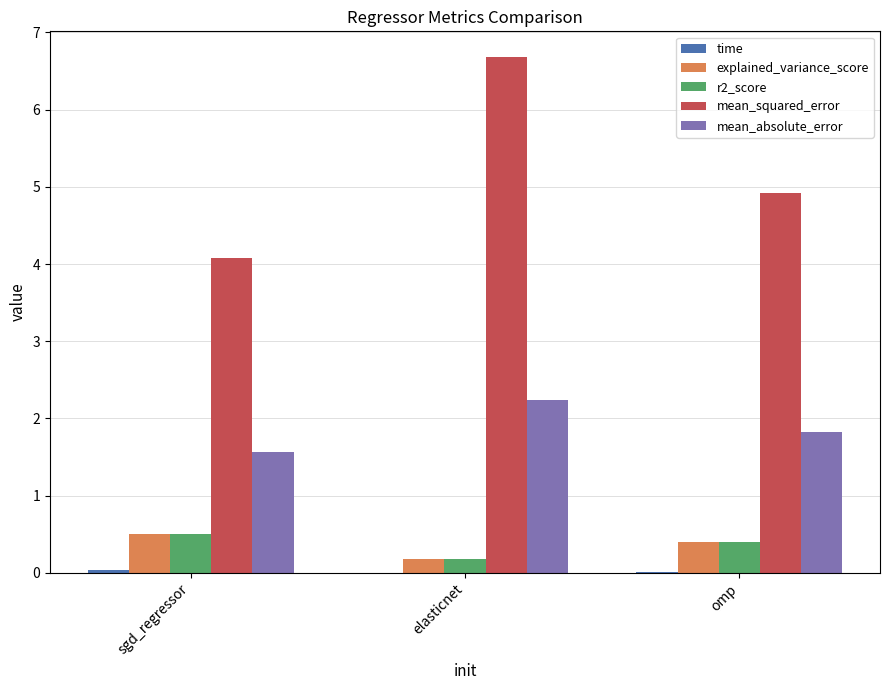

What value does the mean_absolute_error series have at elasticnet?

2.2